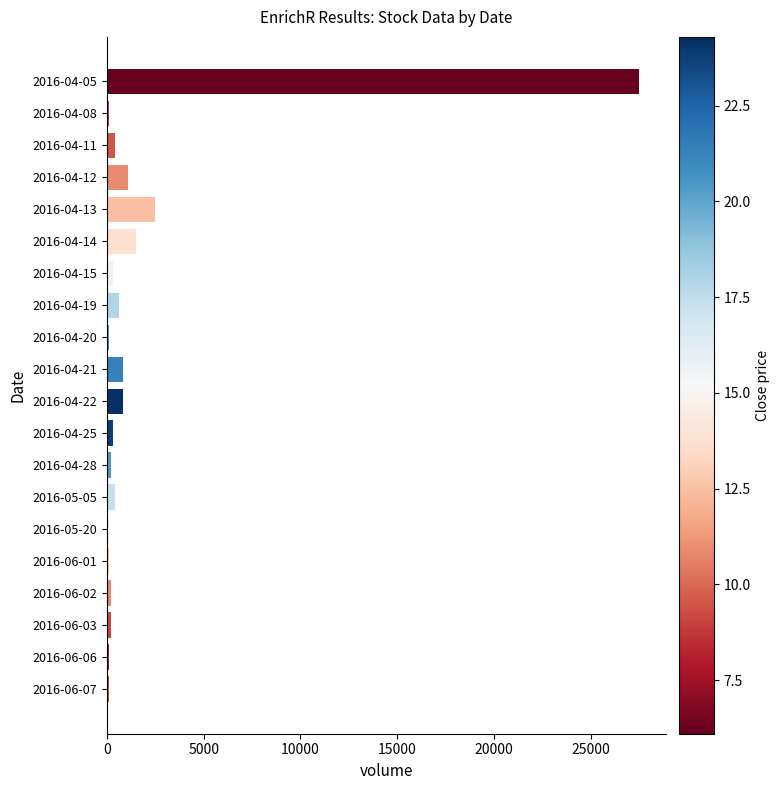

Is it true that the value at 2016-04-14 is 1500?

True